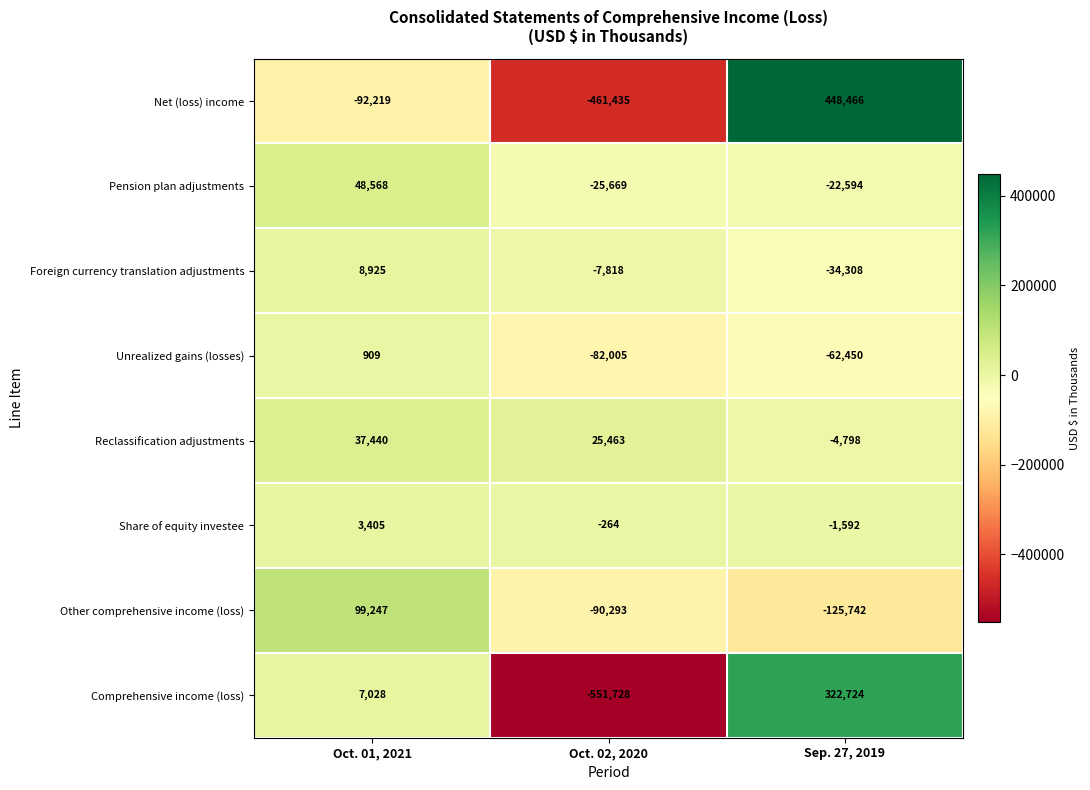

The Net (loss) income series shows -659628 at Oct. 02, 2020. True or false?

False